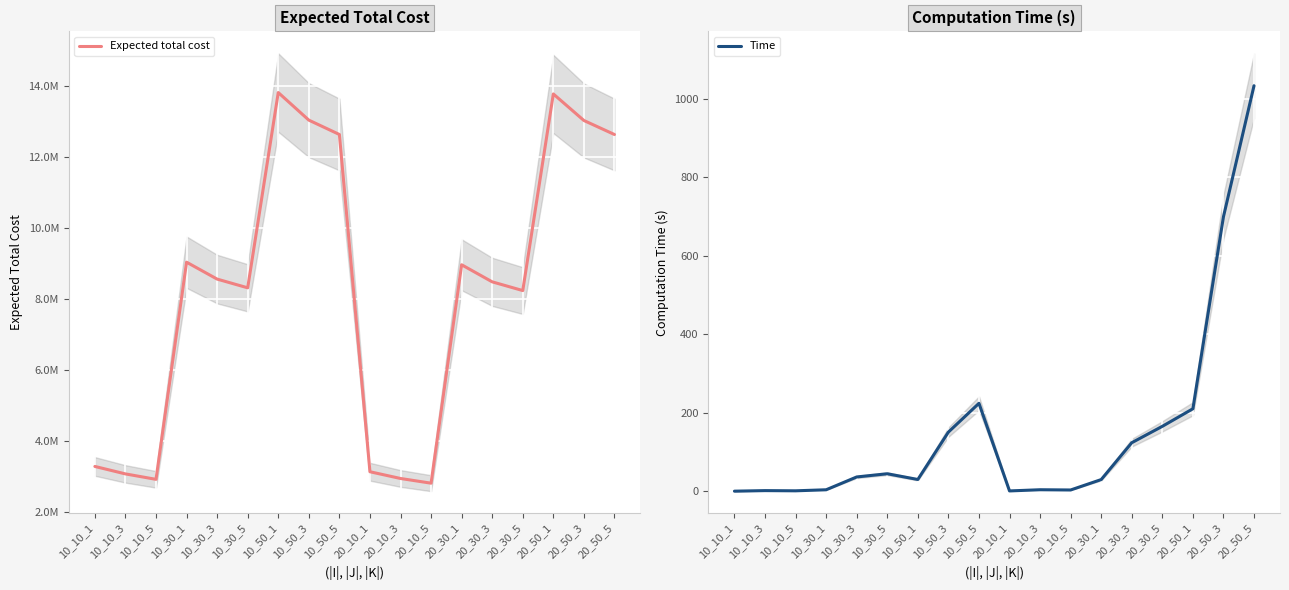

Count the number of categories in the chart.

18